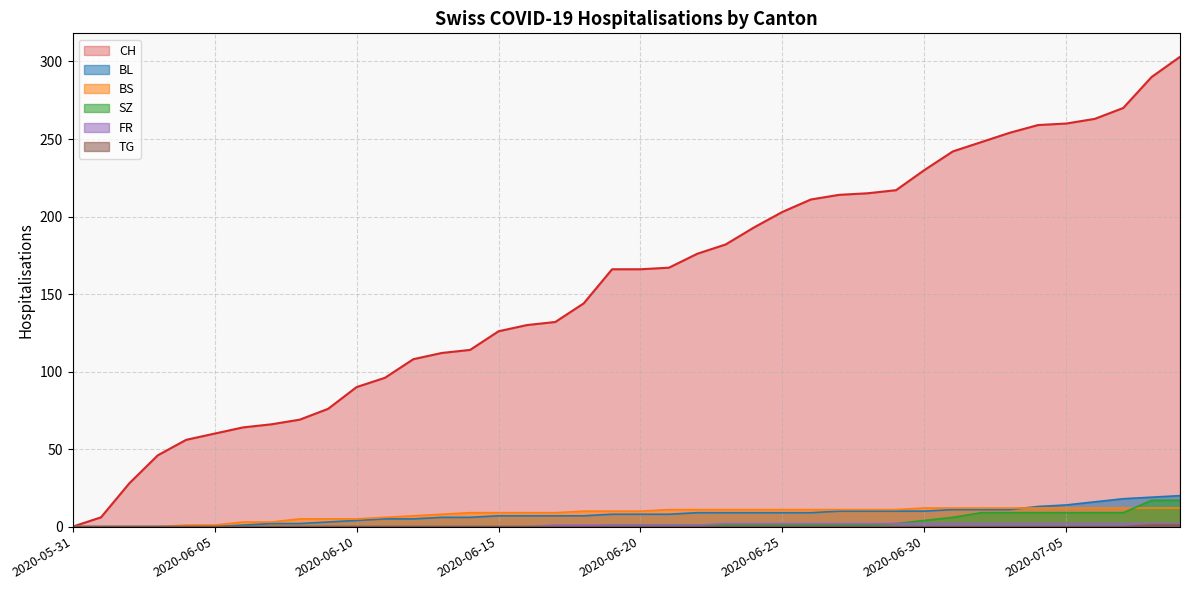

Is the value of TG at 2020-07-04 greater than the value of BL at 2020-06-23?

No